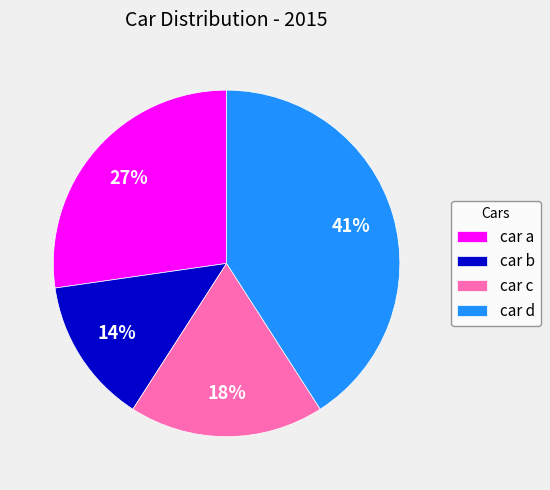

Does any single category account for the majority?

No